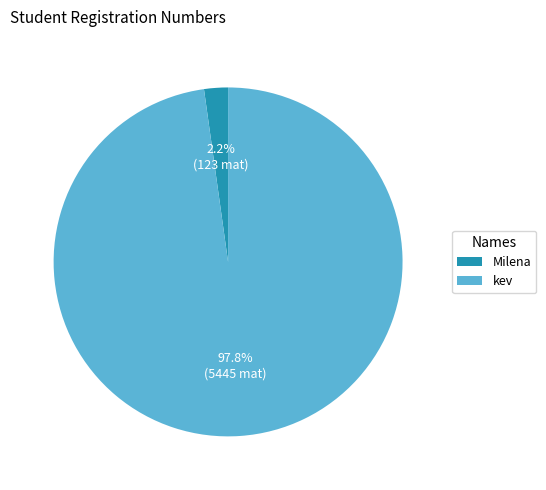

To the nearest percent, what is the combined percentage of Milena and kev?

100%